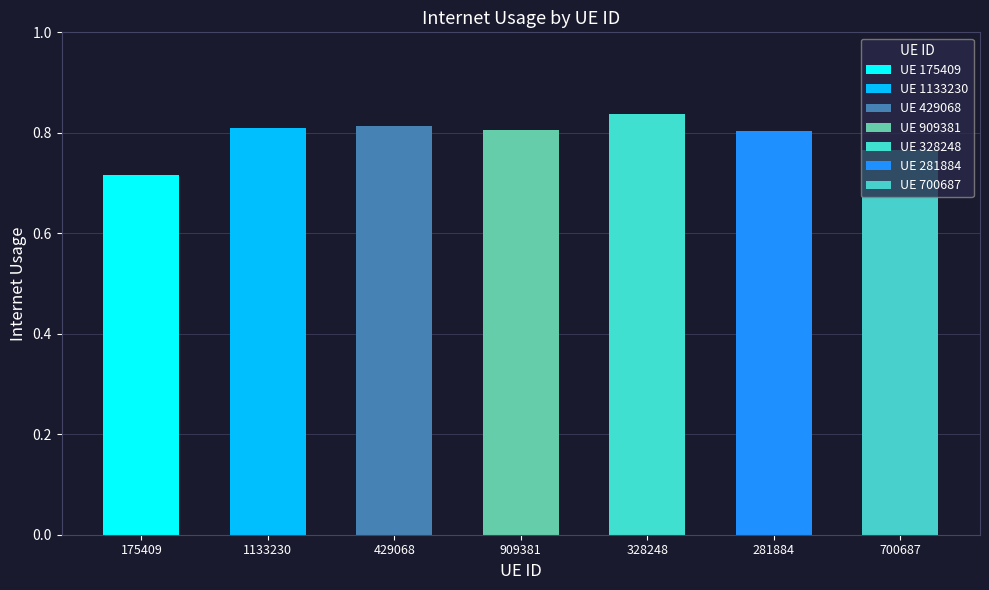

Read the value at 328248.

0.8